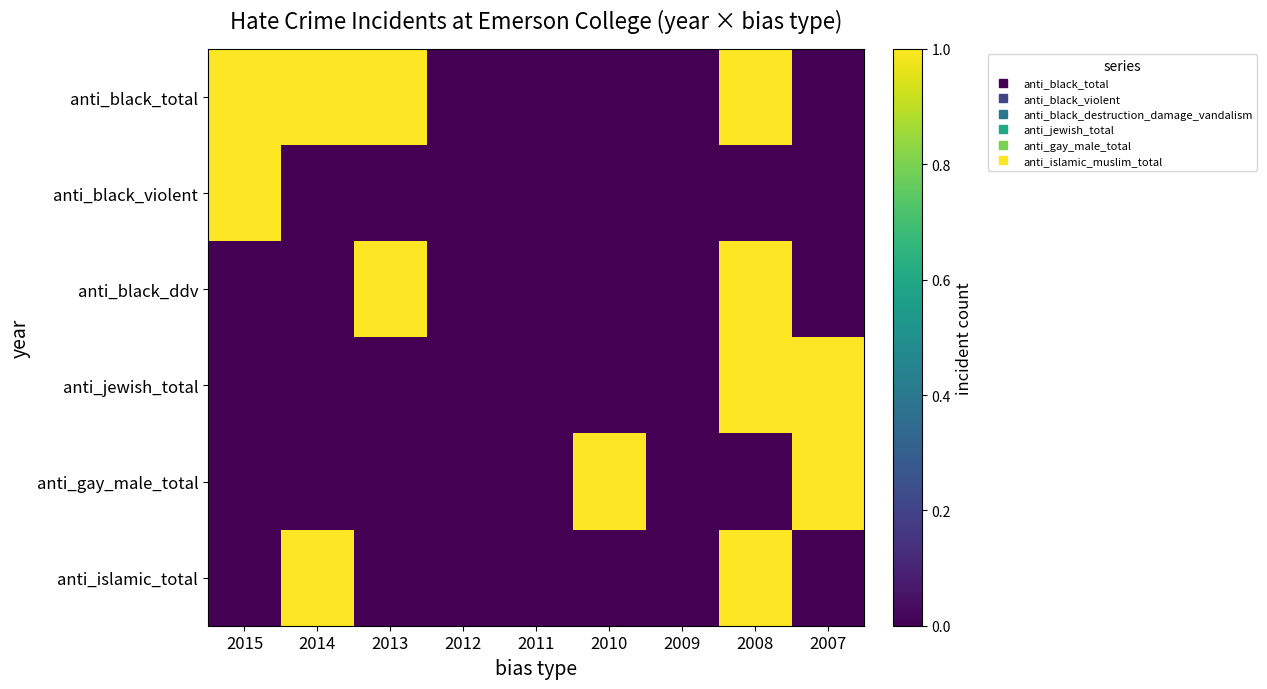

Which series has the widest spread of values?

anti_black_total